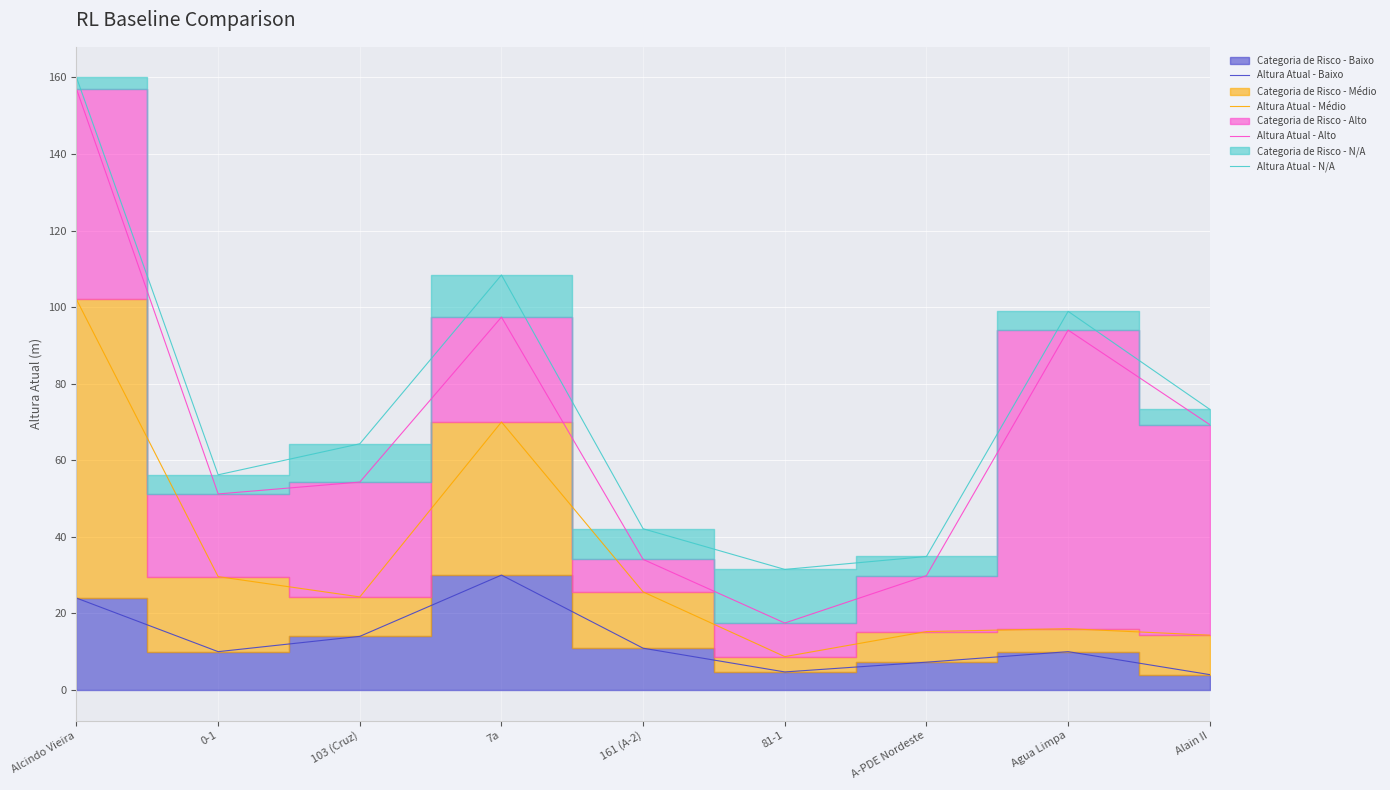

Reading right to left, extract all data points from this chart.

Altura Atual - Baixo: Alain II=4.0	Agua Limpa=10.0	A-PDE Nordeste=7.2	81-1=4.7	161 (A-2)=10.9	7a=30.0	103 (Cruz)=14.0	0-1=10.0	Alcindo Vieira=24.0
Altura Atual - Médio: Alain II=14.3	Agua Limpa=16.0	A-PDE Nordeste=15.2	81-1=8.7	161 (A-2)=25.6	7a=70.0	103 (Cruz)=24.3	0-1=29.6	Alcindo Vieira=102.0
Altura Atual - Alto: Alain II=69.3	Agua Limpa=94.0	A-PDE Nordeste=29.9	81-1=17.5	161 (A-2)=34.1	7a=97.4	103 (Cruz)=54.3	0-1=51.2	Alcindo Vieira=157.0
Altura Atual - N/A: Alain II=73.3	Agua Limpa=98.9	A-PDE Nordeste=34.9	81-1=31.5	161 (A-2)=42.1	7a=108.4	103 (Cruz)=64.3	0-1=56.2	Alcindo Vieira=160.0